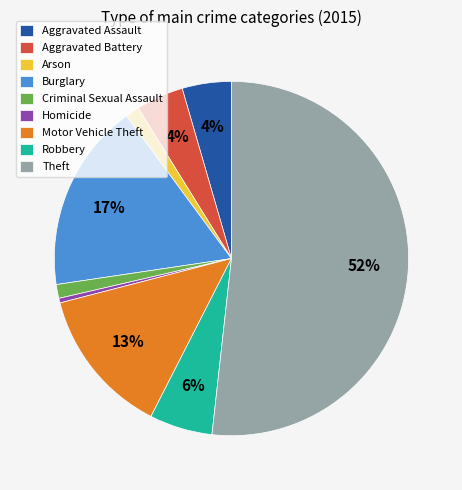

What percentage is the Aggravated Assault slice, to the nearest percent?

4%